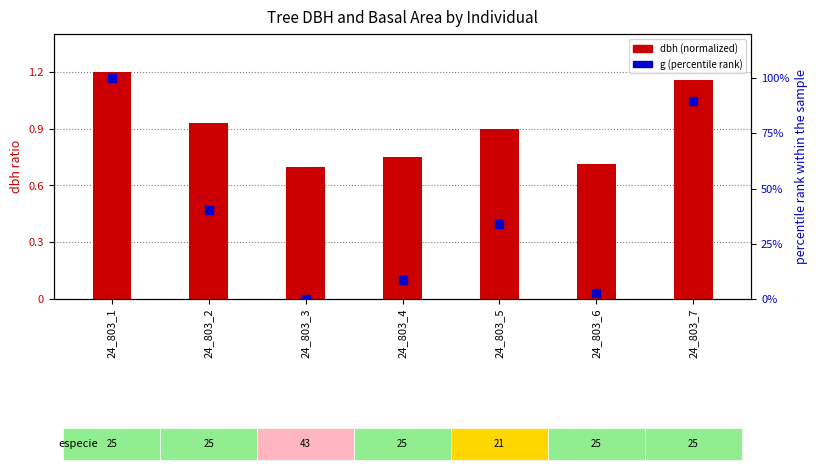

Which series has the largest total across all categories?

g (percentile rank)